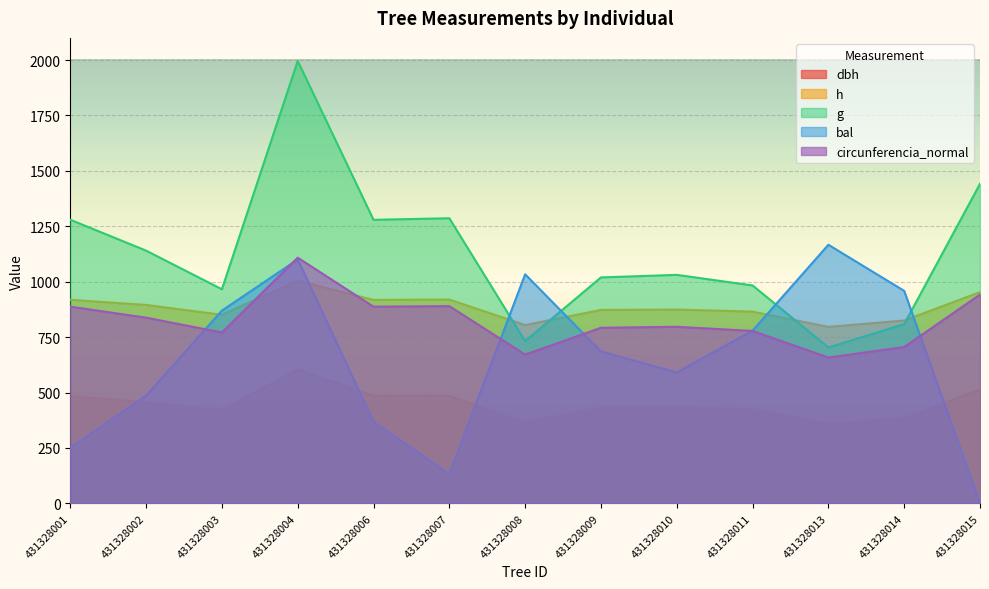

What is the difference between the second highest and second lowest values in the bal series?

967.9